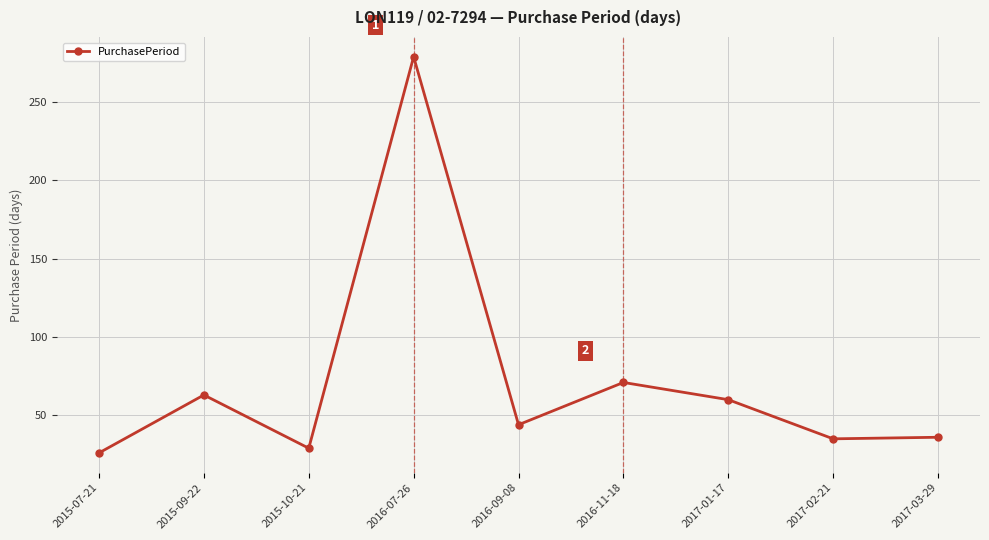

What is the difference between the values at 2017-03-29 and 2016-07-26?

243